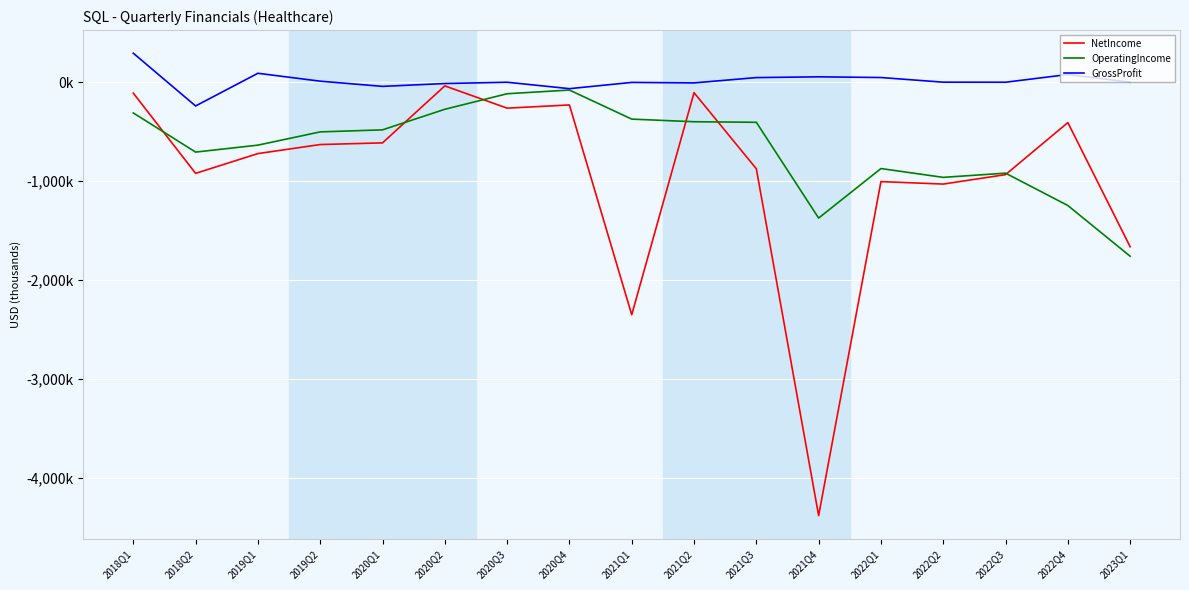

What position from the right is 2018Q2?

16